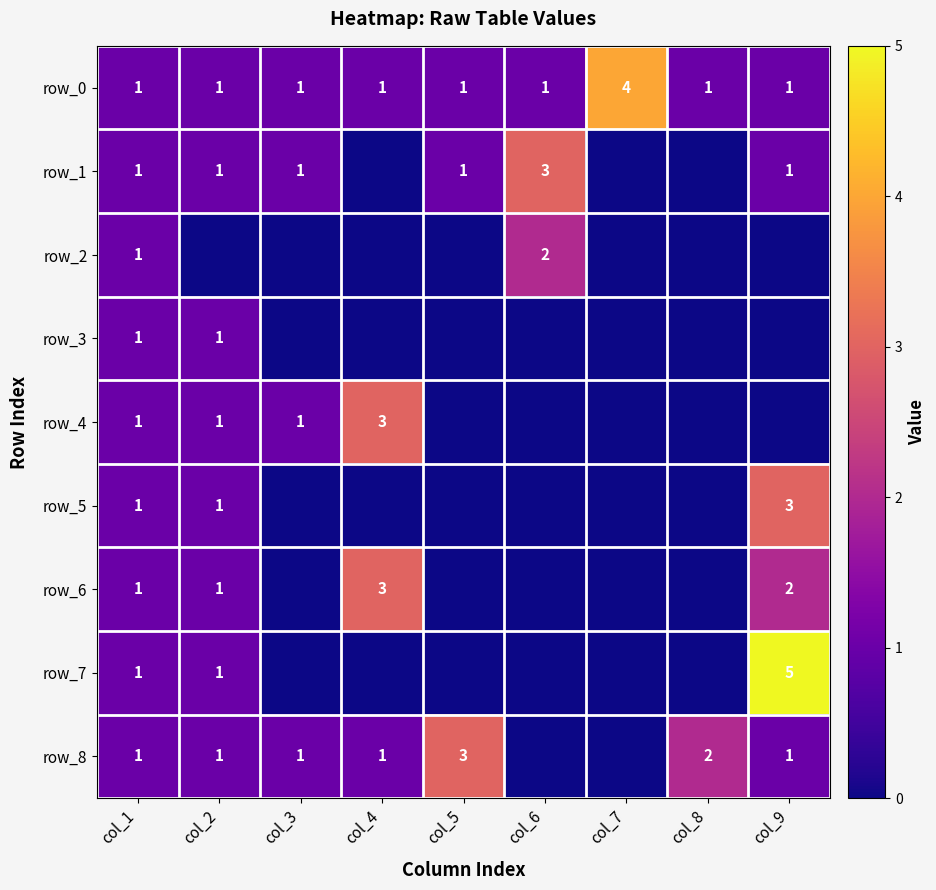

Which series changed the most between col_7 and col_8?

row_0